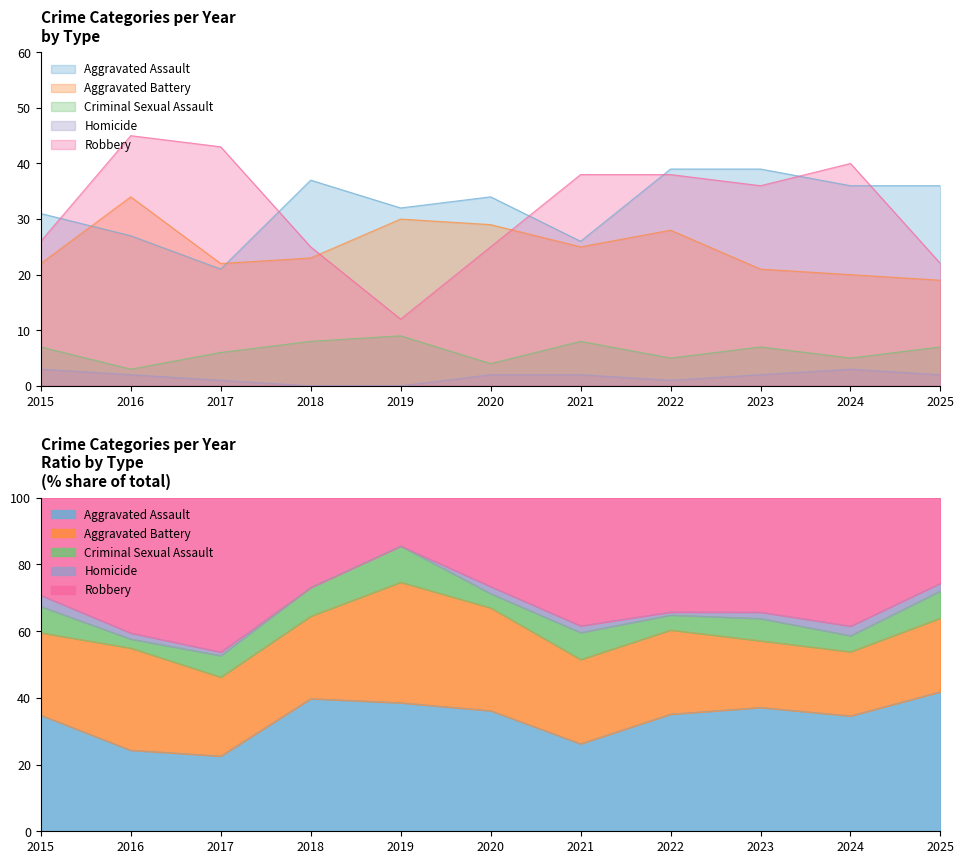

Is it true that Robbery equals 38 at 2021?

True